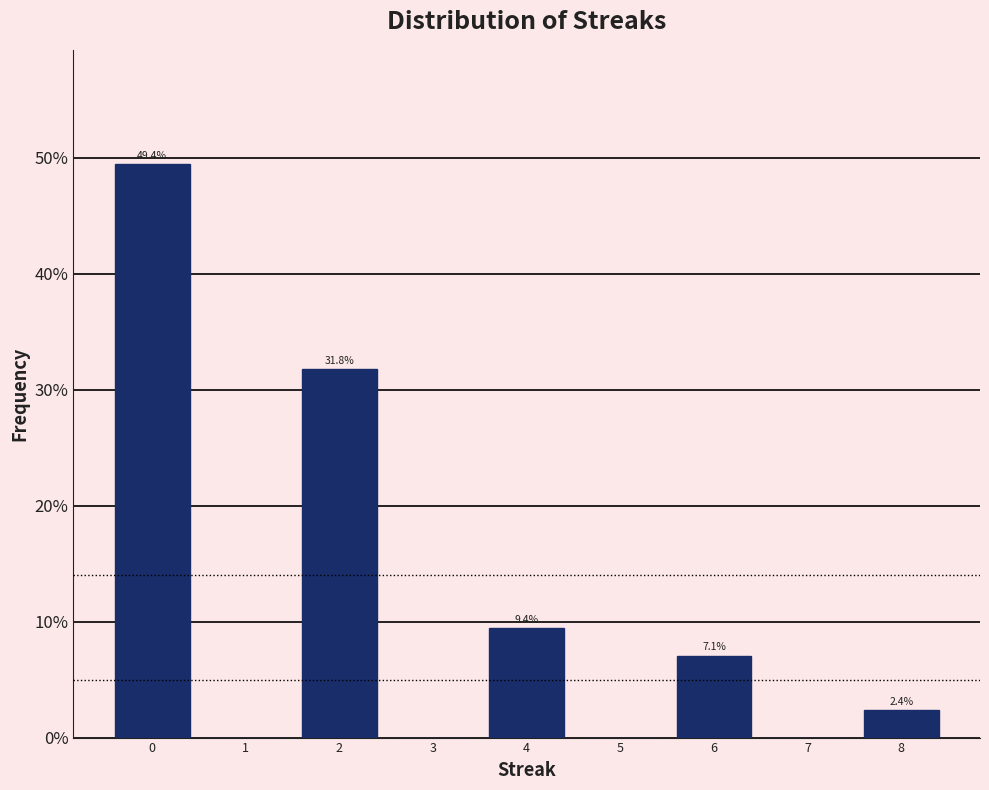

Over which range of the x-axis is the bar tallest?

-0.5 to 0.5